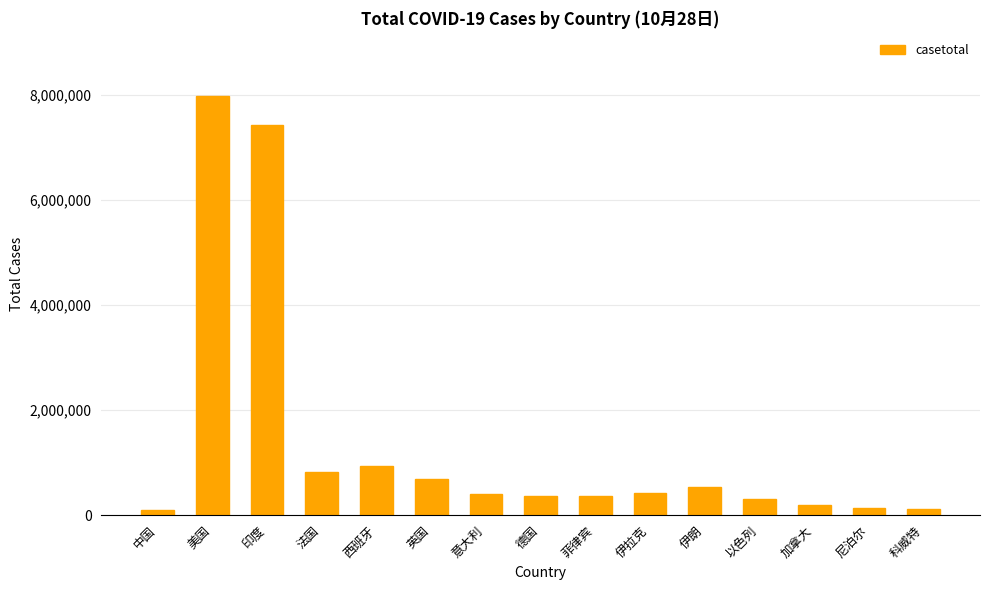

What is the sum of all values?

20763779